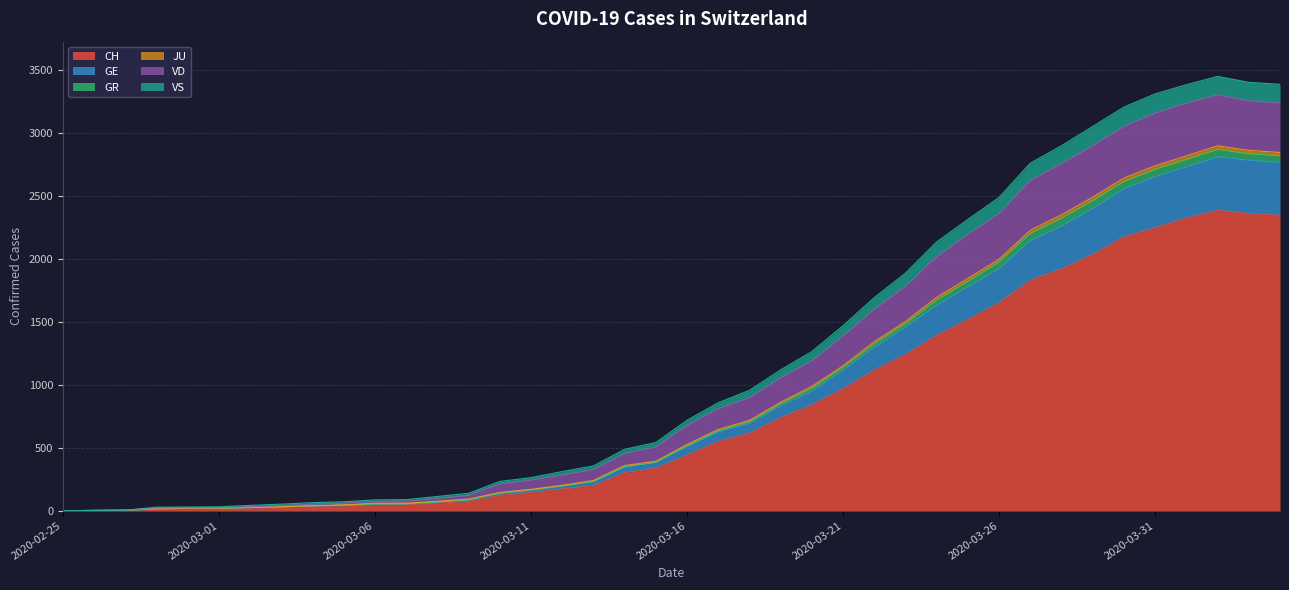

Where is the first local maximum for VS?

2020-04-02